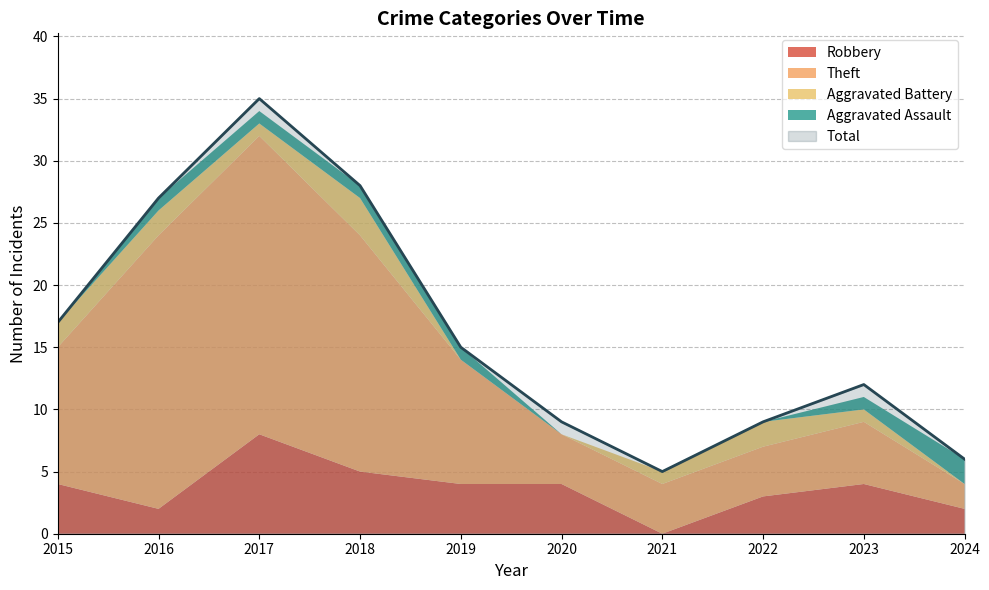

True or false: Total has more than 2 points higher than both neighbors.

False